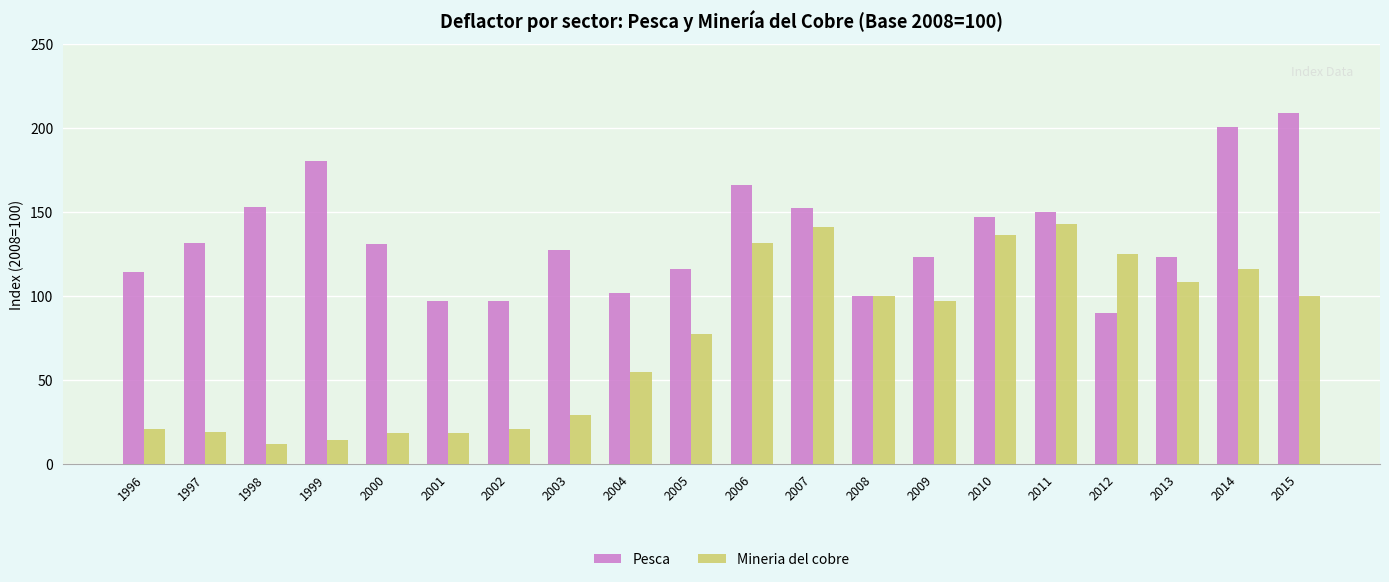

List the series in order of their overall mean, lowest first.

Mineria del cobre, Pesca